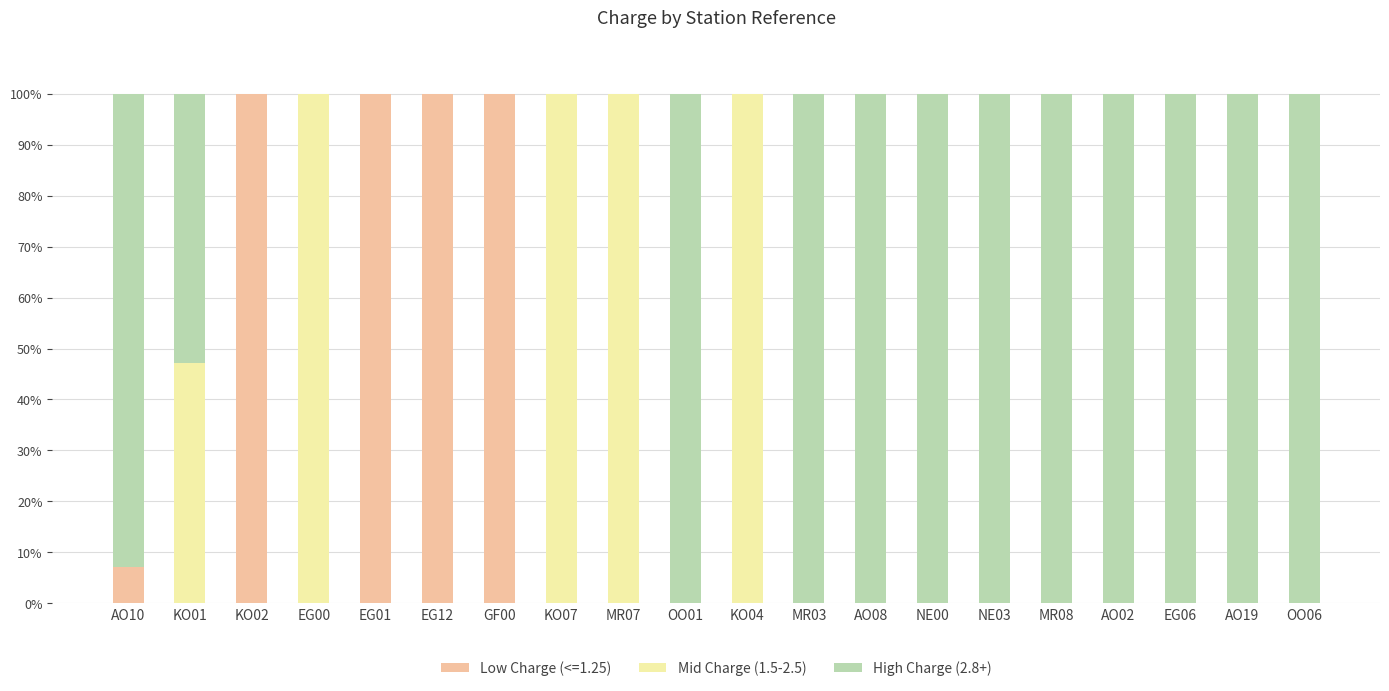

Is it true that Low Charge (<=1.25) equals -42.4 at AO08?

False